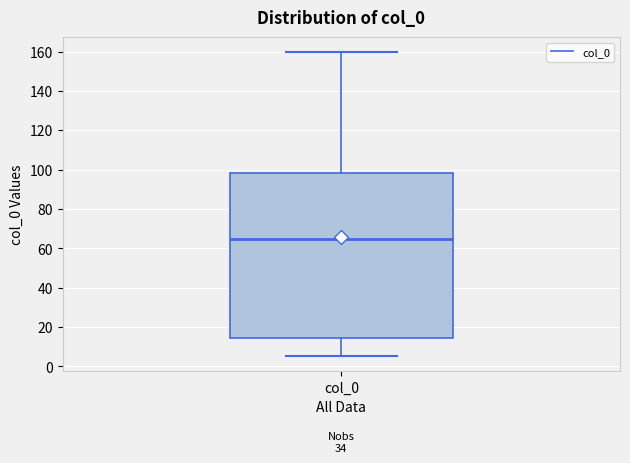

Read this box plot against the y-axis: the position of the median line, the range covered by the box, and the ends of both whiskers. The values are not printed on the chart, so give them approximately, as read against the axis.

median 64, box 14 to 98, whiskers 6 to 160